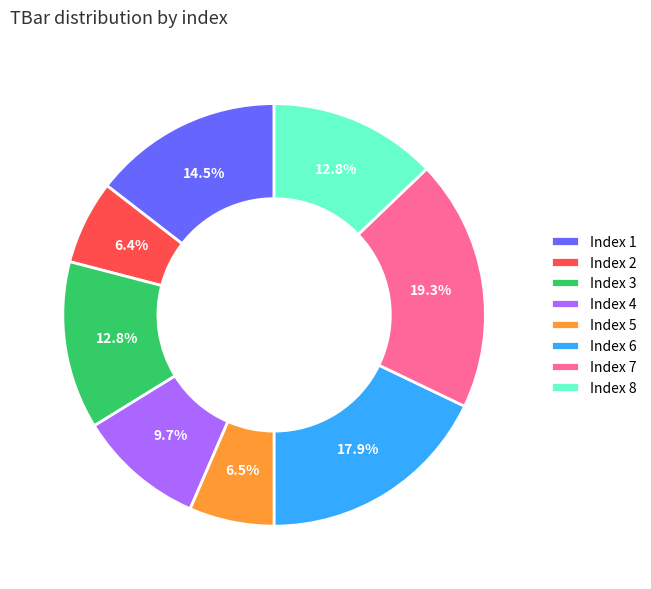

How many segments does this pie chart have?

8